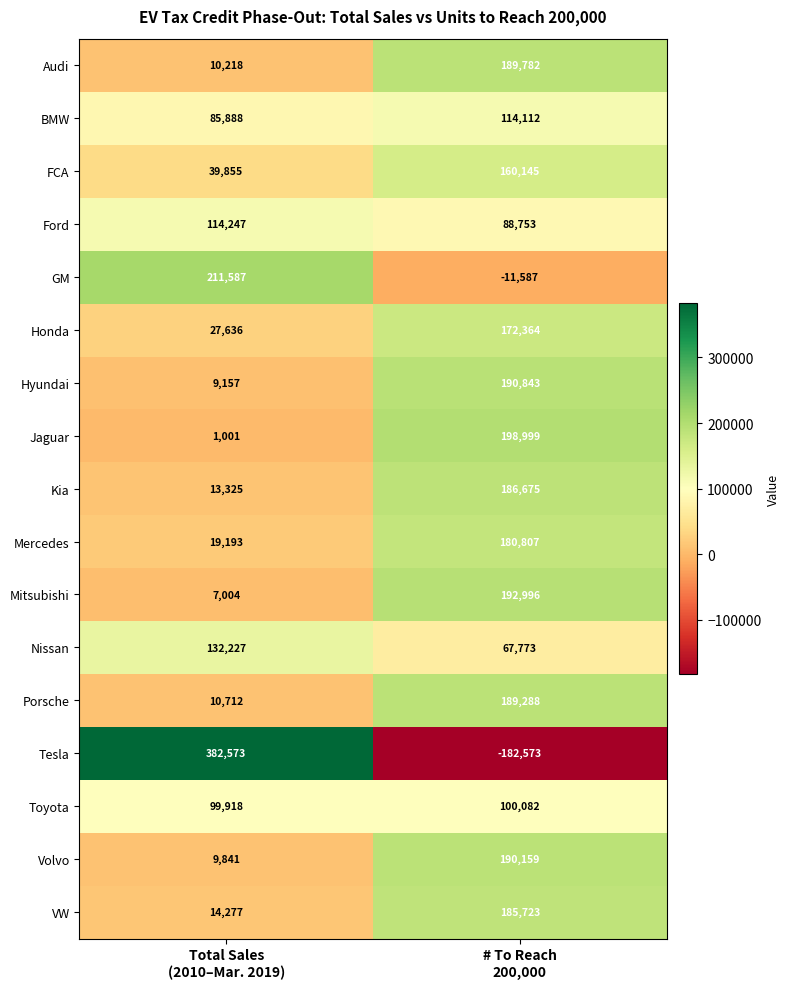

What is the difference between the maximum and minimum values in the VW series?

171446